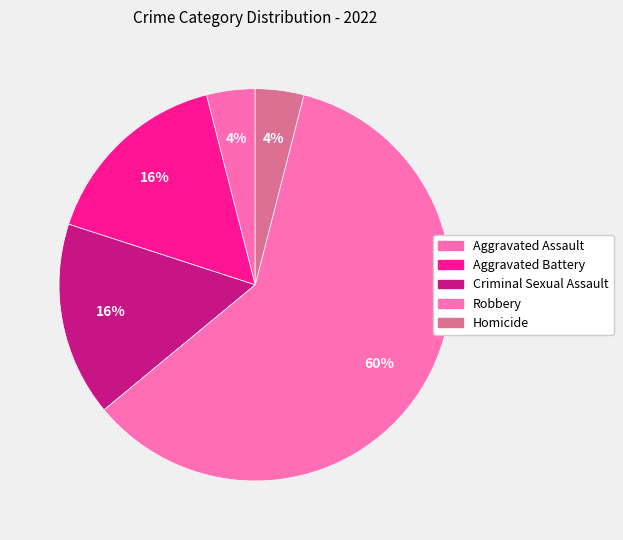

Rank the categories by value from highest to lowest.

Robbery, Aggravated Battery, Criminal Sexual Assault, Aggravated Assault, Homicide